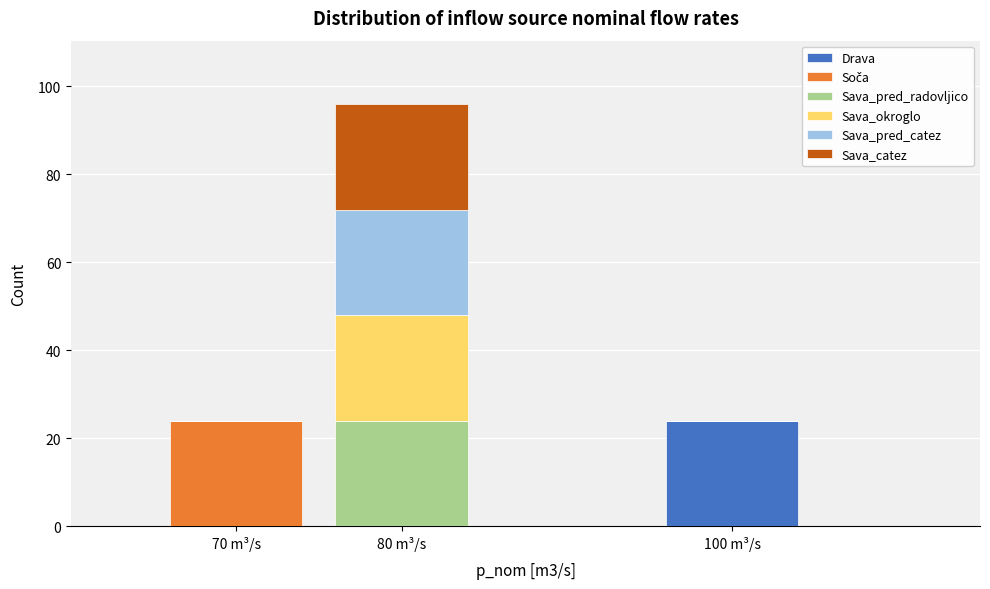

Reading left to right, what are the values for Drava?

70 m³/s=0	80 m³/s=0	100 m³/s=24